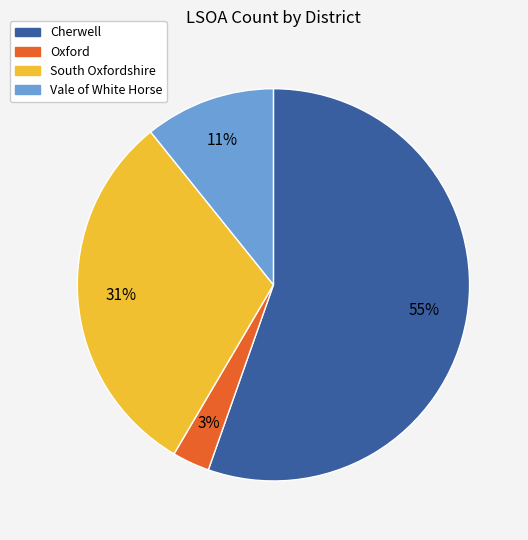

Which category has the smallest portion of the pie?

Oxford